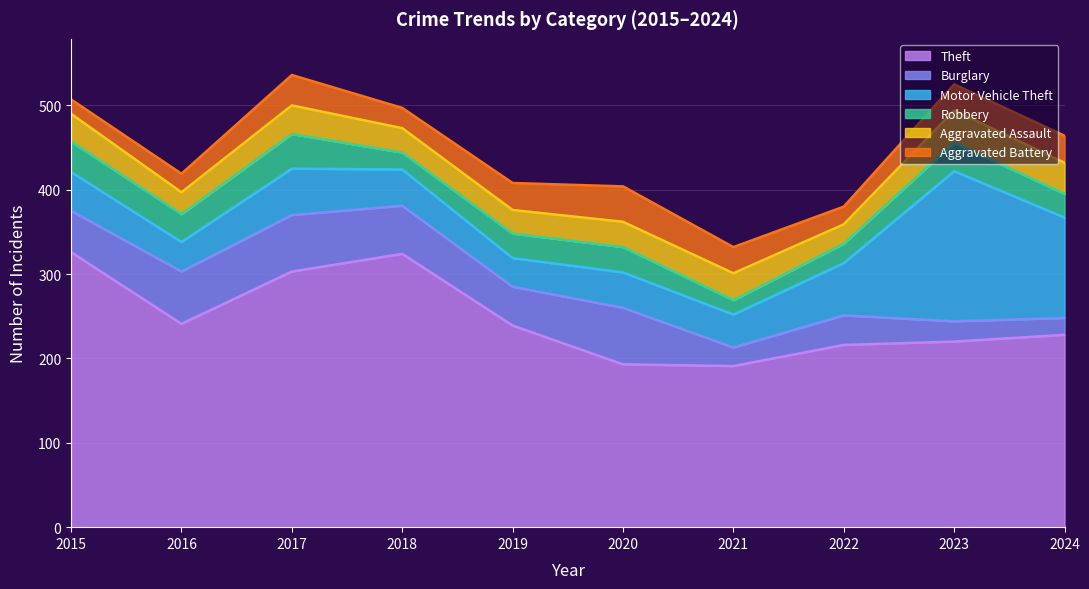

What is the average value of the Motor Vehicle Theft series?

65